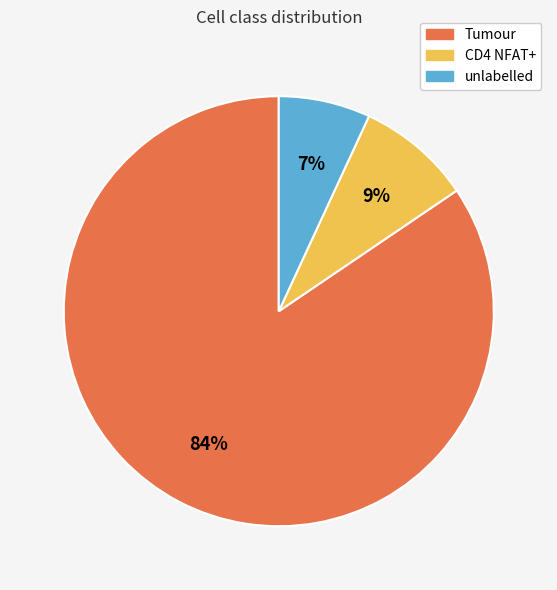

Which category has the smallest portion of the pie?

unlabelled